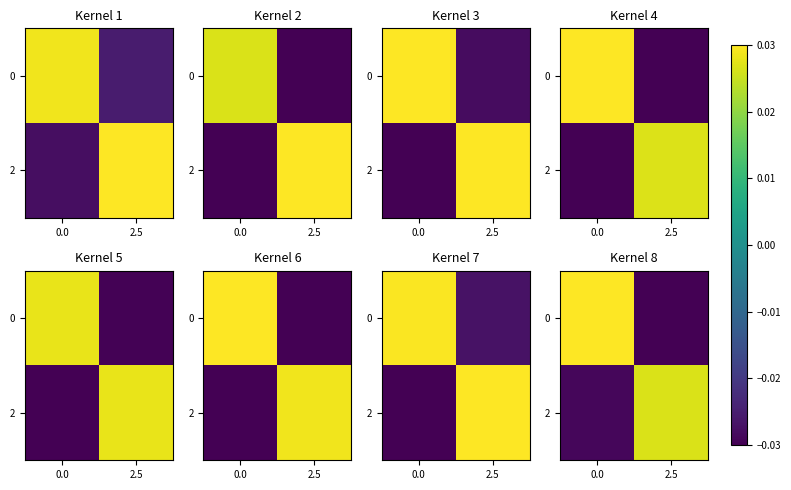

What is the spread (max minus min) of values at 0.0?

0.1